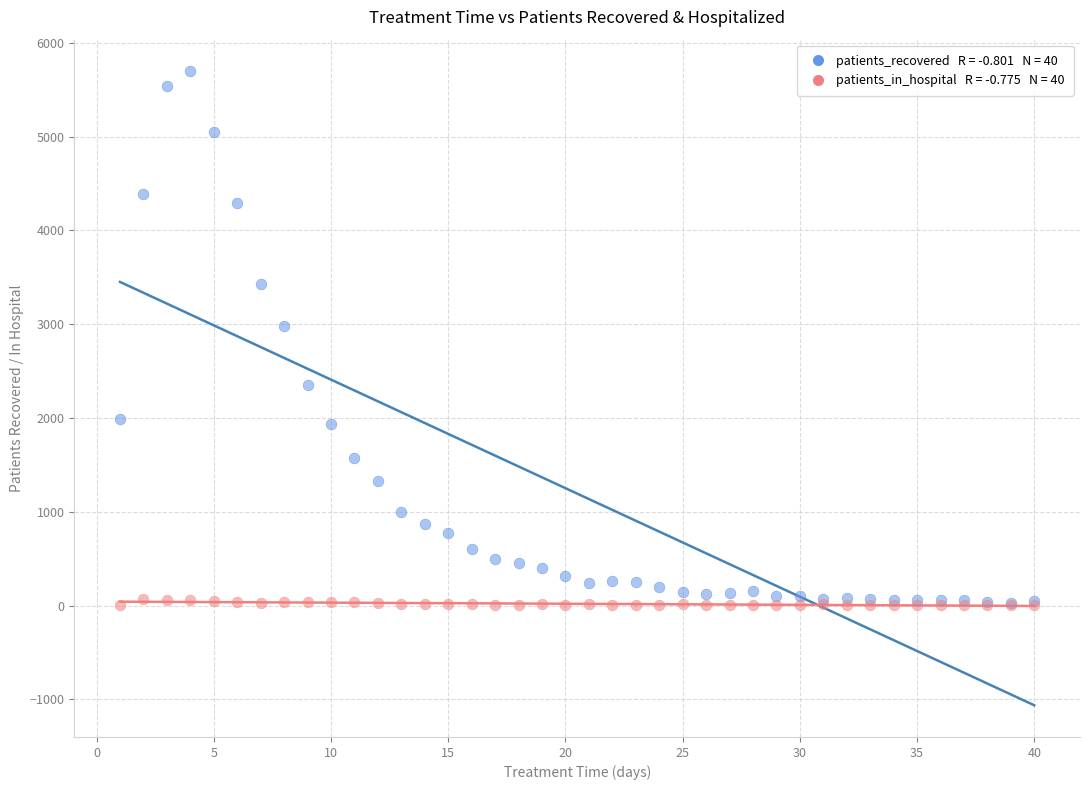

Across all series, what Y value is closest to 2850?

2980